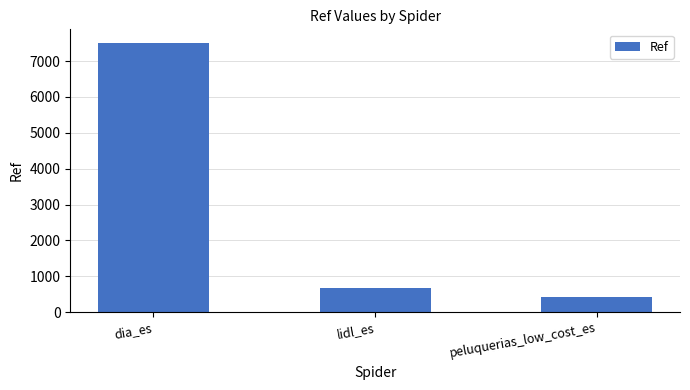

What is the value of the 1st bar from the left?

7509